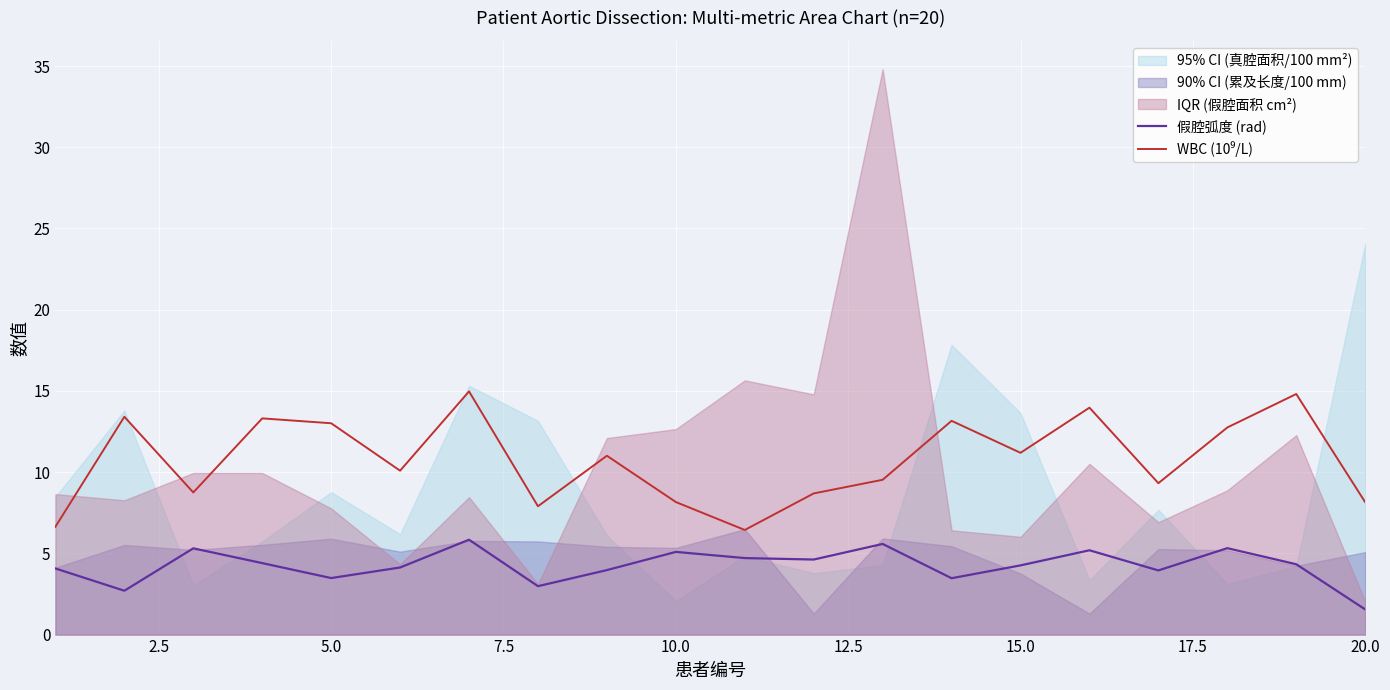

What is the difference between the maximum and minimum values in the 假腔弧度 (rad) series?

4.3